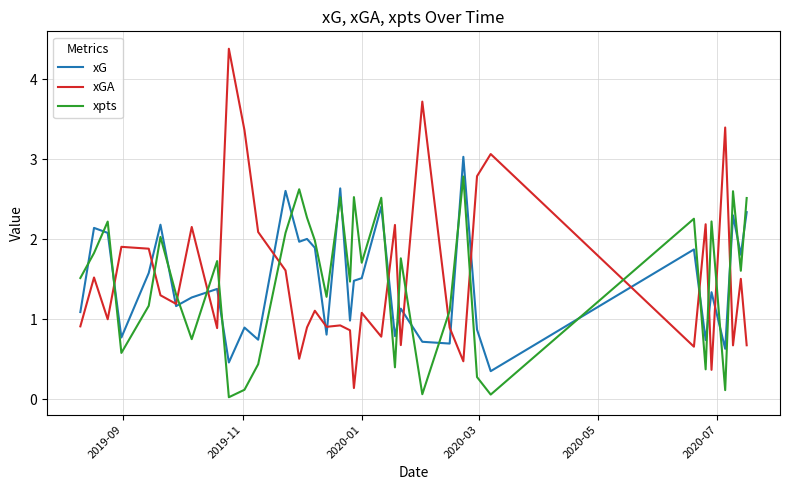

What is the highest value of the xGA series?

4.4